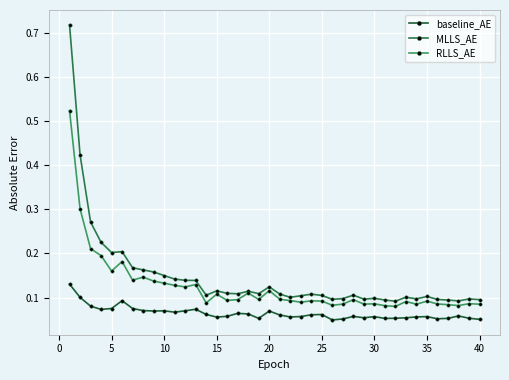

In RLLS_AE, how many points are lower than both neighbors (excluding endpoints)?

12